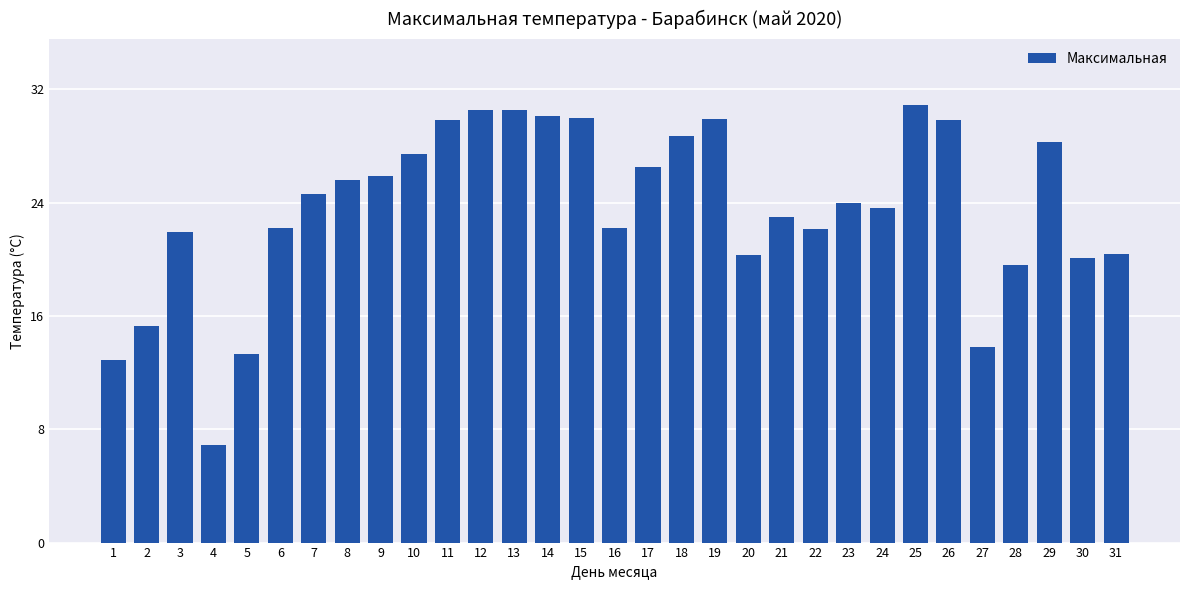

Approximately how many times larger is the value at 23 compared to 24?

1.0